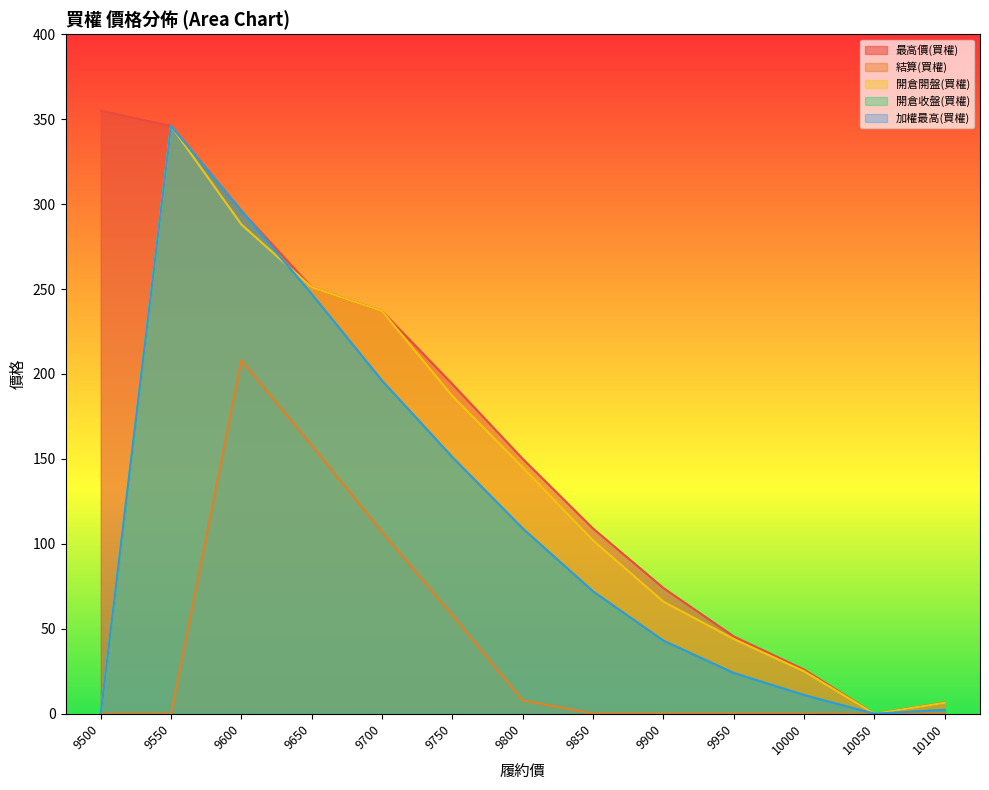

What is the difference between the maximum and minimum values in the 結算(買權) series?

208.0